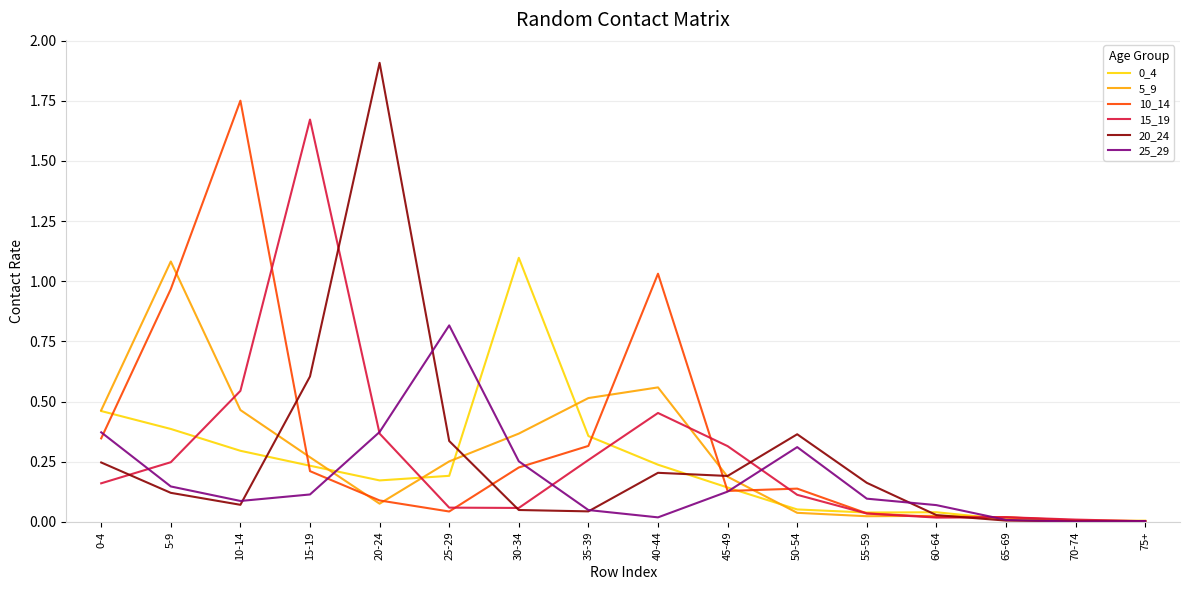

Where do 15_19 and 5_9 first cross each other?

5-9 and 10-14